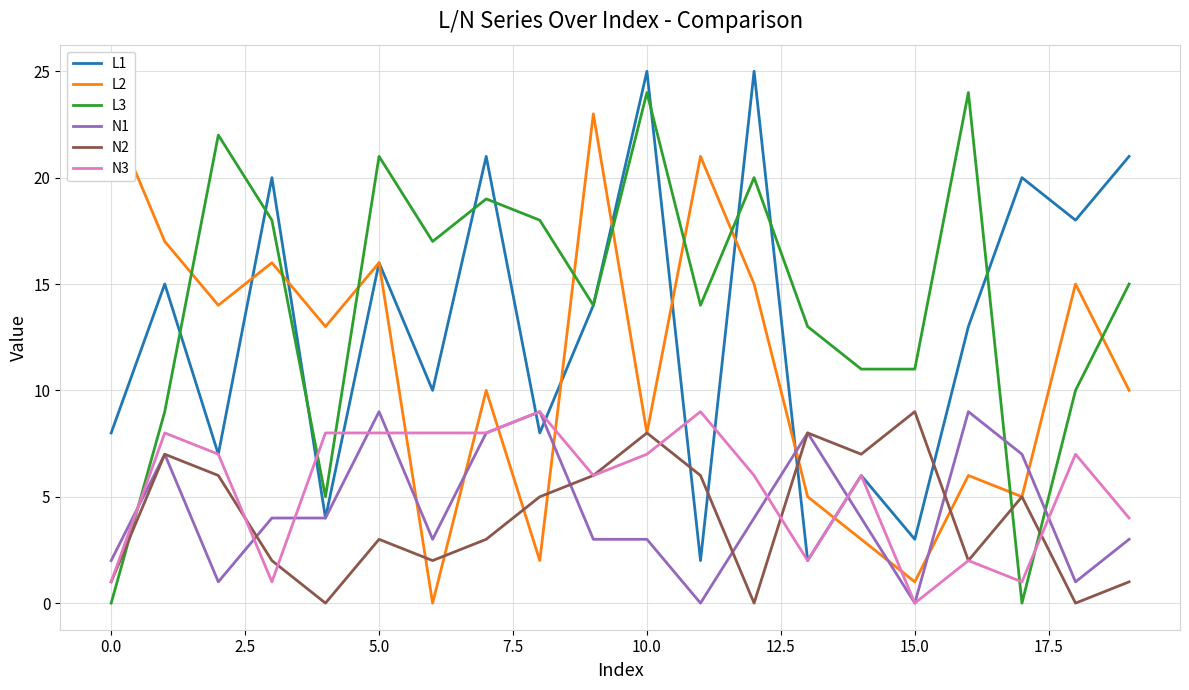

The N2 series shows 8 at 10.0. True or false?

True